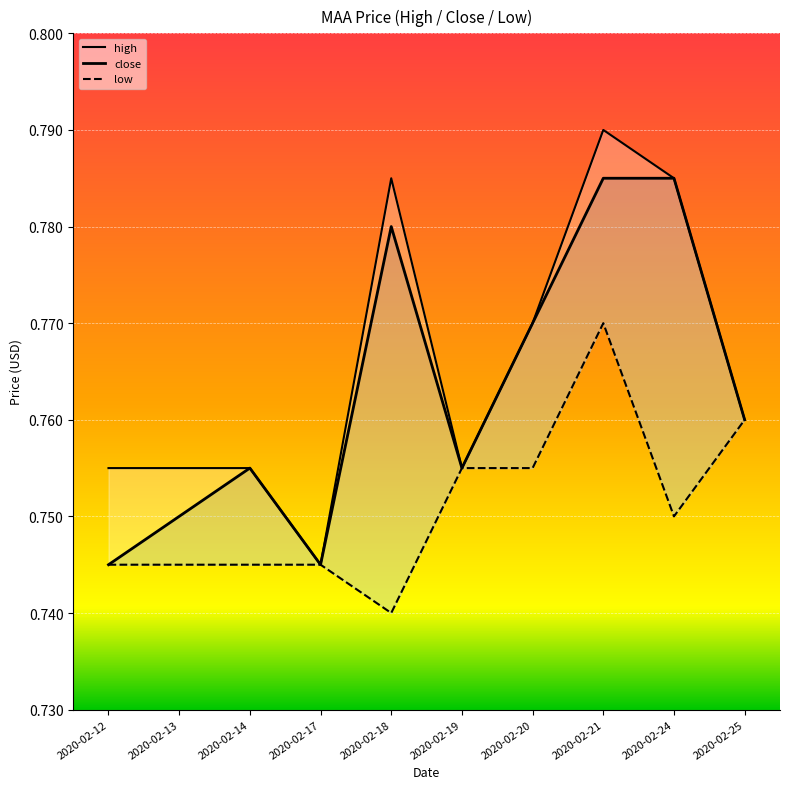

List the labels in order of high value, largest first.

2020-02-21, 2020-02-18, 2020-02-24, 2020-02-20, 2020-02-25, 2020-02-12, 2020-02-13, 2020-02-14, 2020-02-19, 2020-02-17